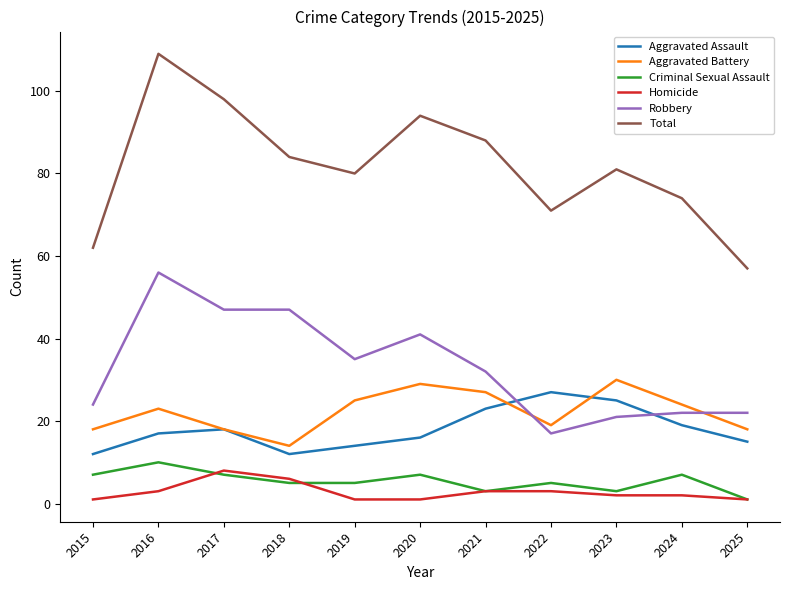

How many interior local valleys does the Total series have?

2